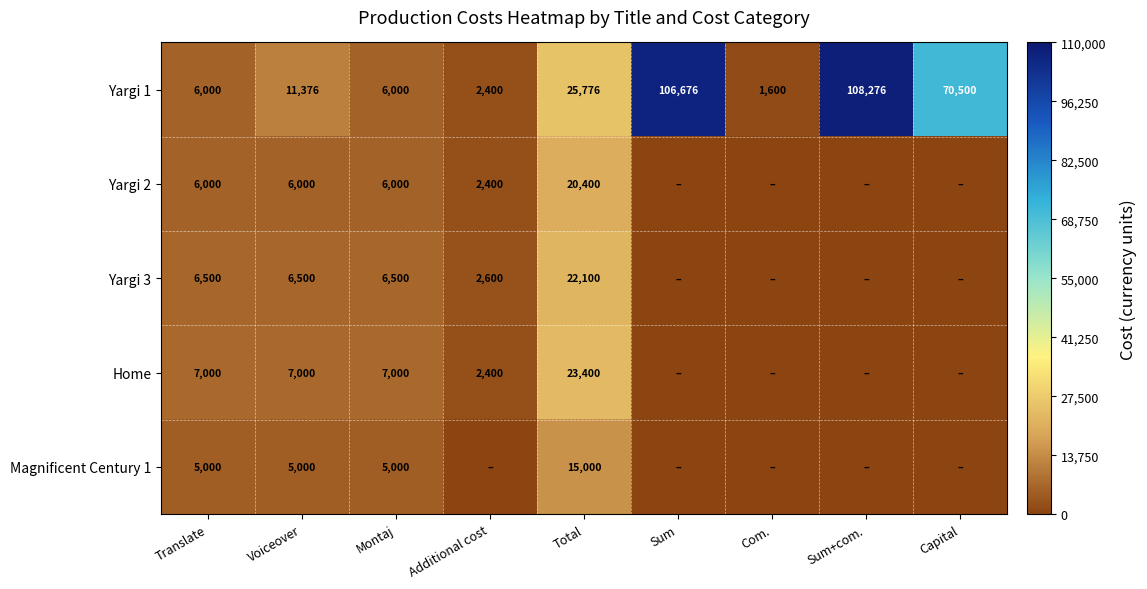

What is the lowest value of the Yargi 1 series?

1600